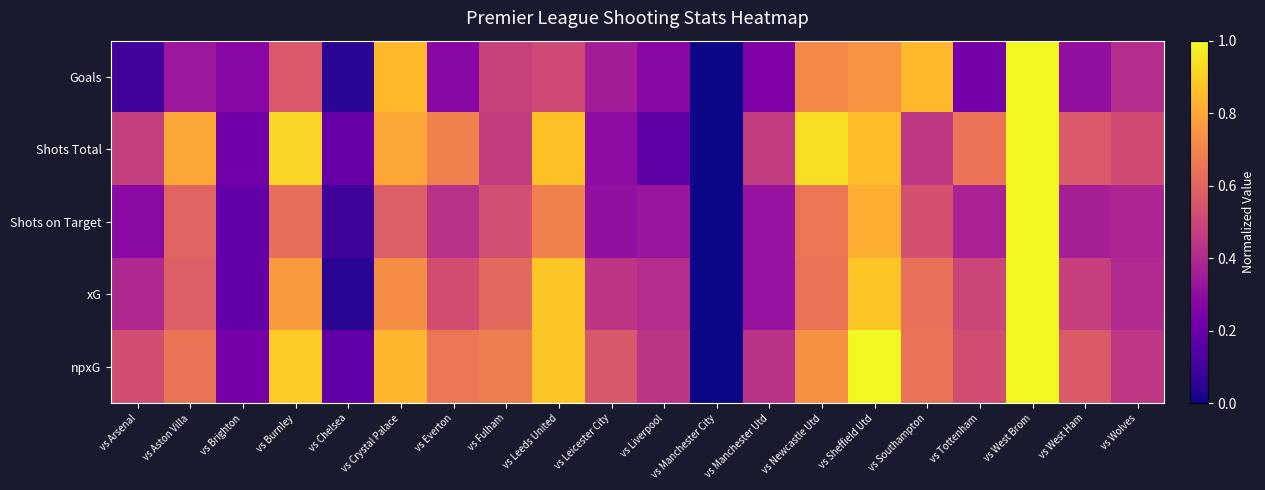

Reading left to right, extract all data points from this chart.

Goals: vs Arsenal=0.1	vs Aston Villa=0.3	vs Brighton=0.3	vs Burnley=0.6	vs Chelsea=0.1	vs Crystal Palace=0.8	vs Everton=0.3	vs Fulham=0.5	vs Leeds United=0.5	vs Leicester City=0.4	vs Liverpool=0.3	vs Manchester City=0.0	vs Manchester Utd=0.3	vs Newcastle Utd=0.7	vs Sheffield Utd=0.7	vs Southampton=0.8	vs Tottenham=0.2	vs West Brom=1.0	vs West Ham=0.3	vs Wolves=0.4
Shots Total: vs Arsenal=0.5	vs Aston Villa=0.8	vs Brighton=0.2	vs Burnley=0.9	vs Chelsea=0.2	vs Crystal Palace=0.8	vs Everton=0.7	vs Fulham=0.5	vs Leeds United=0.9	vs Leicester City=0.3	vs Liverpool=0.2	vs Manchester City=0.0	vs Manchester Utd=0.5	vs Newcastle Utd=0.9	vs Sheffield Utd=0.9	vs Southampton=0.5	vs Tottenham=0.7	vs West Brom=1.0	vs West Ham=0.6	vs Wolves=0.5
Shots on Target: vs Arsenal=0.3	vs Aston Villa=0.6	vs Brighton=0.2	vs Burnley=0.6	vs Chelsea=0.1	vs Crystal Palace=0.6	vs Everton=0.4	vs Fulham=0.5	vs Leeds United=0.7	vs Leicester City=0.3	vs Liverpool=0.3	vs Manchester City=0.0	vs Manchester Utd=0.3	vs Newcastle Utd=0.7	vs Sheffield Utd=0.8	vs Southampton=0.5	vs Tottenham=0.4	vs West Brom=1.0	vs West Ham=0.4	vs Wolves=0.4
xG: vs Arsenal=0.4	vs Aston Villa=0.6	vs Brighton=0.2	vs Burnley=0.8	vs Chelsea=0.0	vs Crystal Palace=0.7	vs Everton=0.5	vs Fulham=0.6	vs Leeds United=0.9	vs Leicester City=0.4	vs Liverpool=0.4	vs Manchester City=0.0	vs Manchester Utd=0.3	vs Newcastle Utd=0.7	vs Sheffield Utd=0.9	vs Southampton=0.6	vs Tottenham=0.5	vs West Brom=1.0	vs West Ham=0.5	vs Wolves=0.4
npxG: vs Arsenal=0.5	vs Aston Villa=0.6	vs Brighton=0.2	vs Burnley=0.9	vs Chelsea=0.2	vs Crystal Palace=0.8	vs Everton=0.7	vs Fulham=0.7	vs Leeds United=0.9	vs Leicester City=0.6	vs Liverpool=0.4	vs Manchester City=0.0	vs Manchester Utd=0.4	vs Newcastle Utd=0.7	vs Sheffield Utd=1.0	vs Southampton=0.6	vs Tottenham=0.5	vs West Brom=1.0	vs West Ham=0.6	vs Wolves=0.4